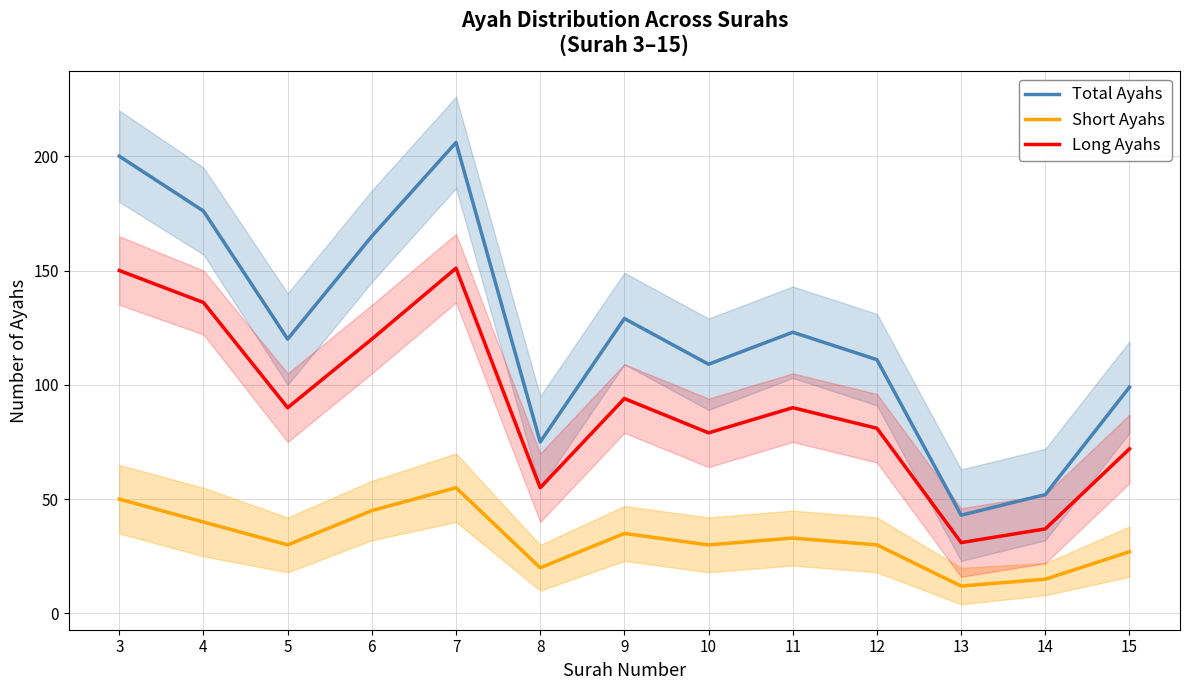

Rank the series by their maximum value, from lowest to highest.

Short Ayahs, Long Ayahs, Total Ayahs